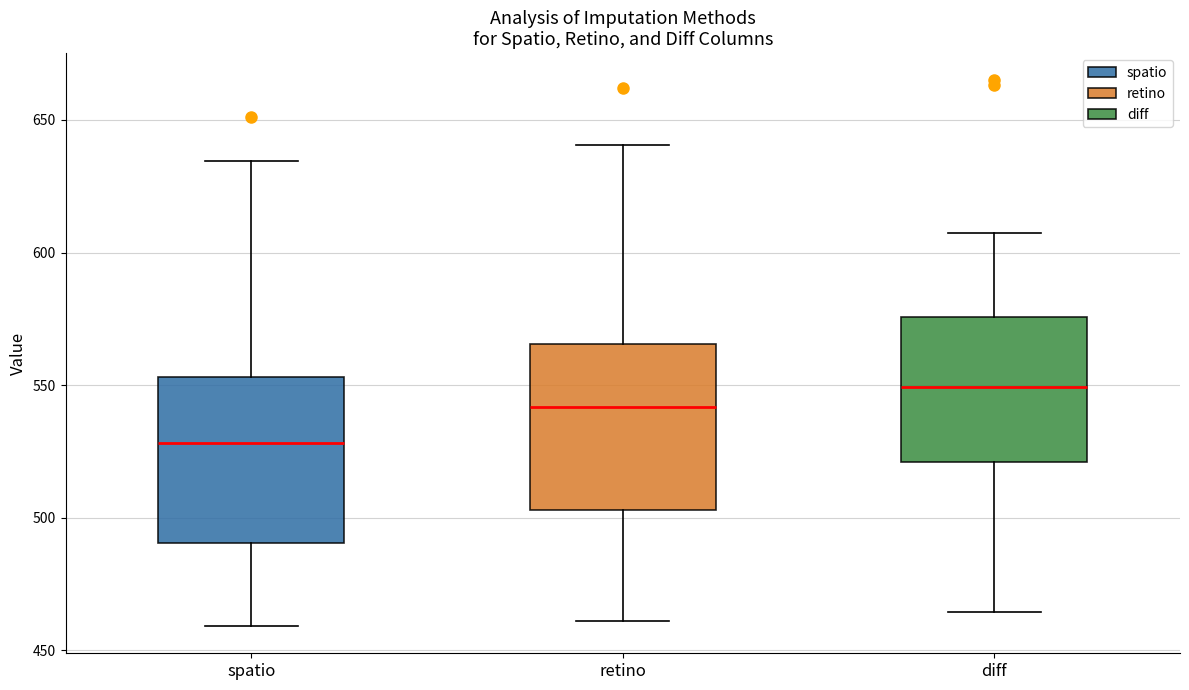

Reading left to right, read every box against the y-axis: the position of its median line, the range the box covers, and the ends of its whiskers. The values are not printed on the chart, so give them approximately, as read against the axis.

spatio: median 530, box 490 to 555, whiskers 460 to 635
retino: median 540, box 505 to 565, whiskers 460 to 640
diff: median 550, box 520 to 575, whiskers 465 to 605